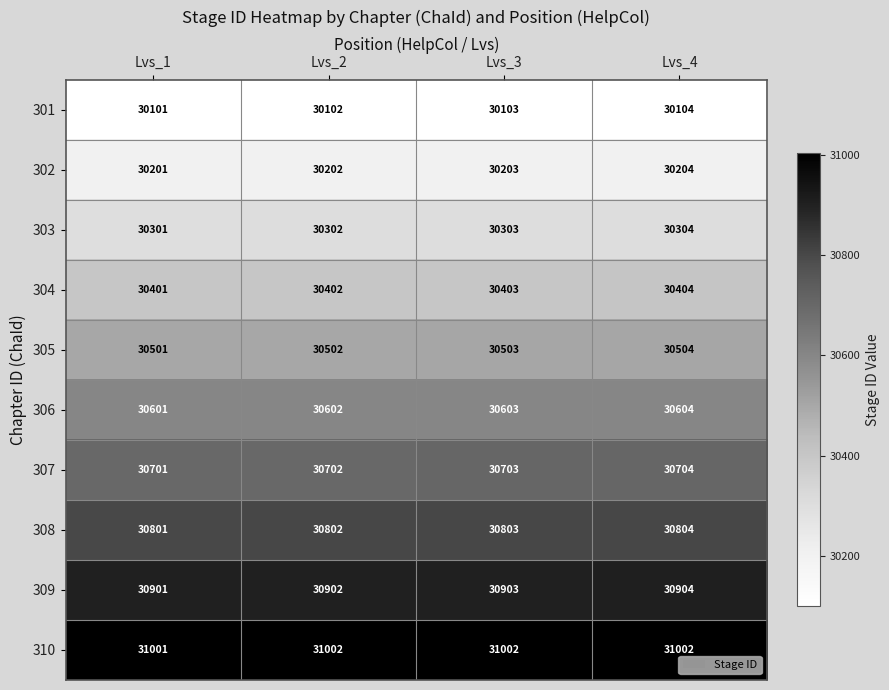

What is the difference between the maximum and minimum values in the 302 series?

3